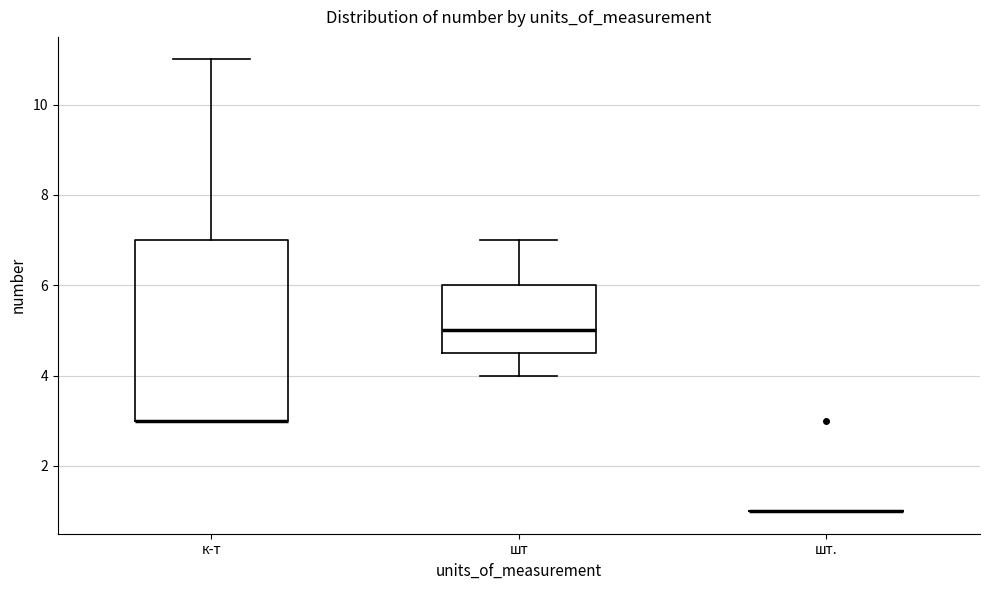

Reading left to right, transcribe this box plot: for each box, give where its median line is, the range the box spans, and where its two whiskers end, as read against the y-axis. The values are not printed on the chart, so give them approximately, as read against the axis.

к-т: median 3.0 (drawn on the box's lower edge), box 3.0 to 7.0, whiskers 3.0 to 11.0
шт: median 5.0, box 4.6 to 6.0, whiskers 4.0 to 7.0
шт.: box collapsed to a line at 1.0, whiskers 1.0 to 1.0